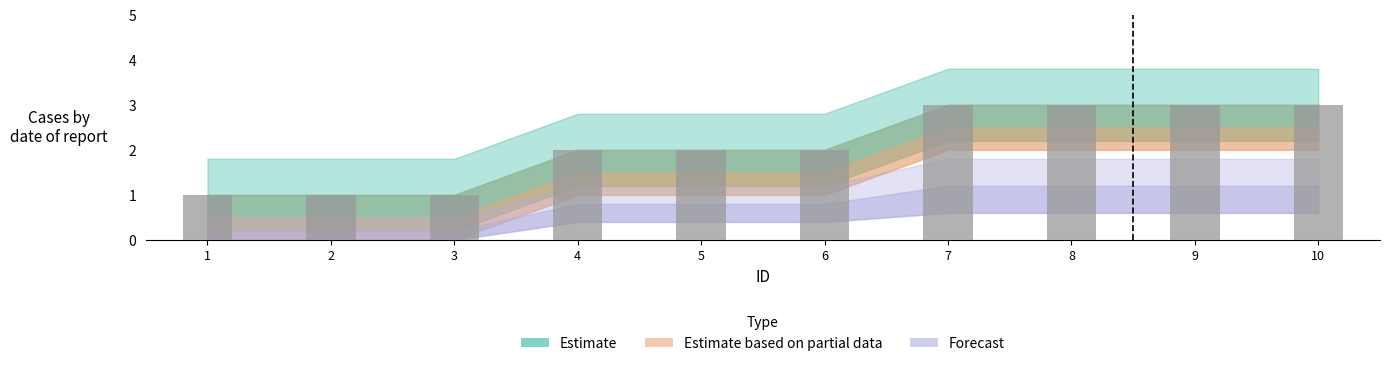

Approximately how many times larger is the value at 7 compared to 2?

3.0